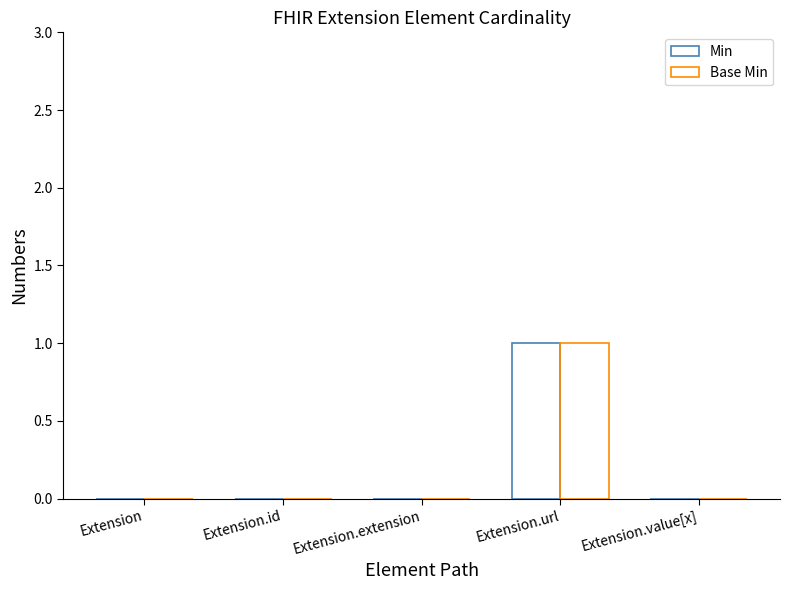

Rank the series by their maximum value, from highest to lowest.

Min, Base Min